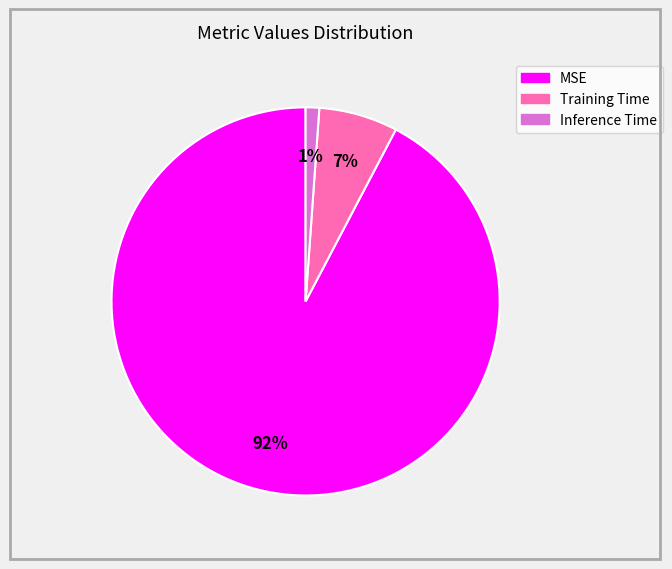

The Inference Time slice represents 1% of the pie. True or false?

True